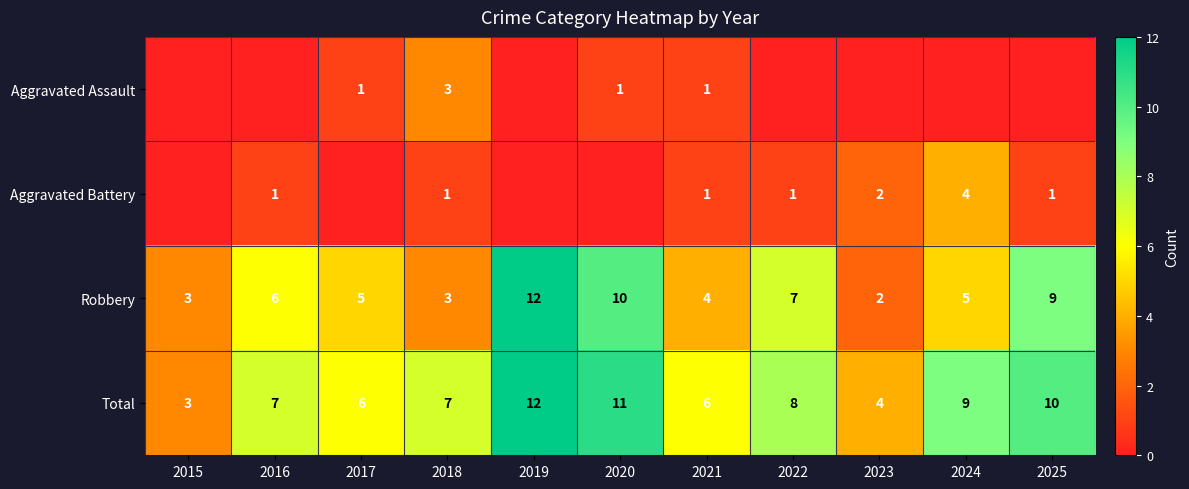

How many series are shown in this chart?

4